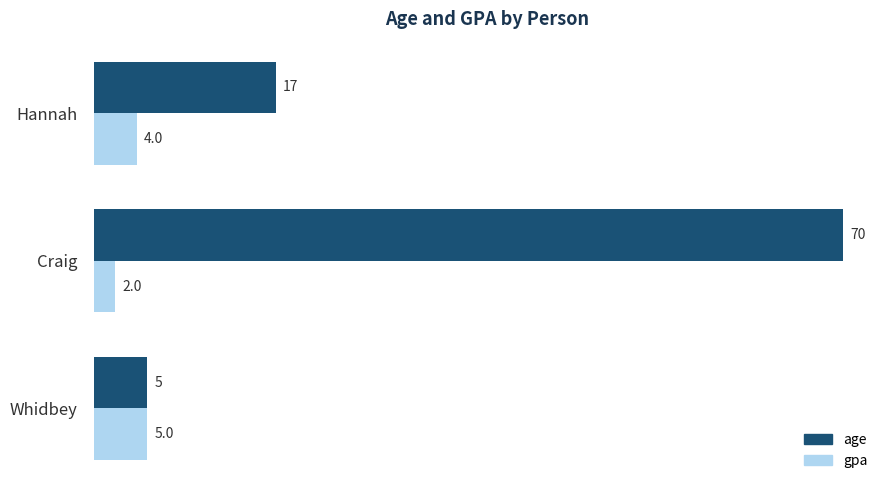

What is the average value of the gpa series?

4